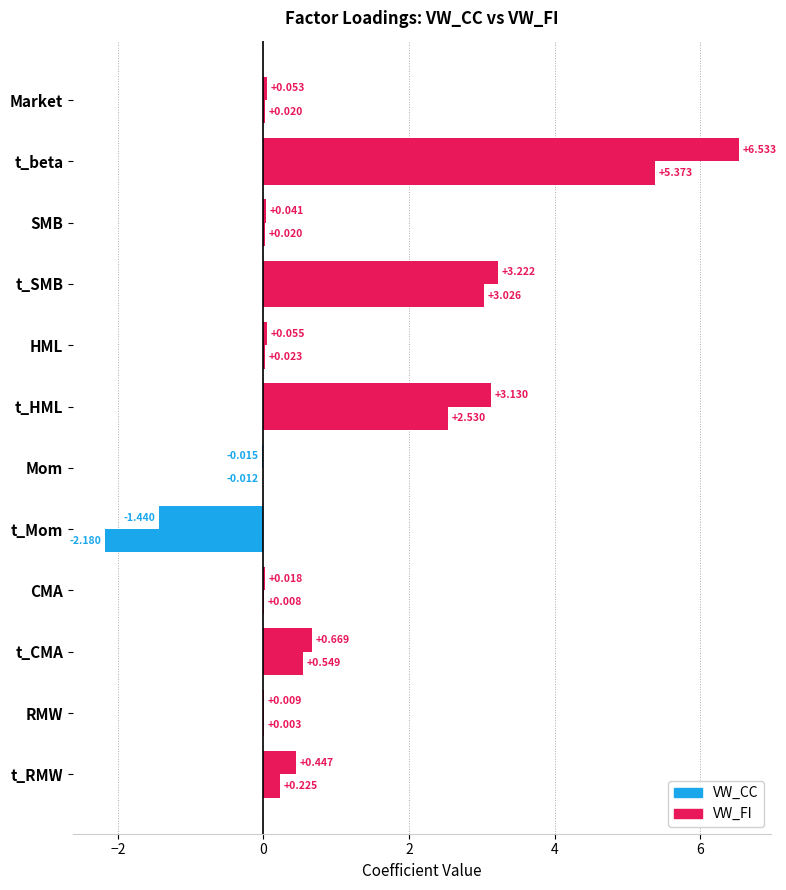

What is the sum of all VW_FI values?

12.7